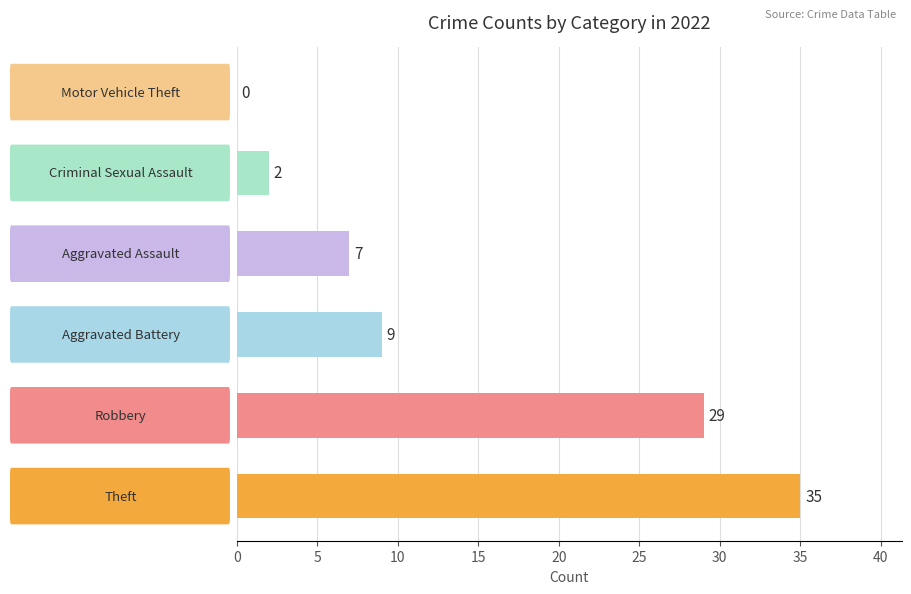

What is the sum of all values?

82